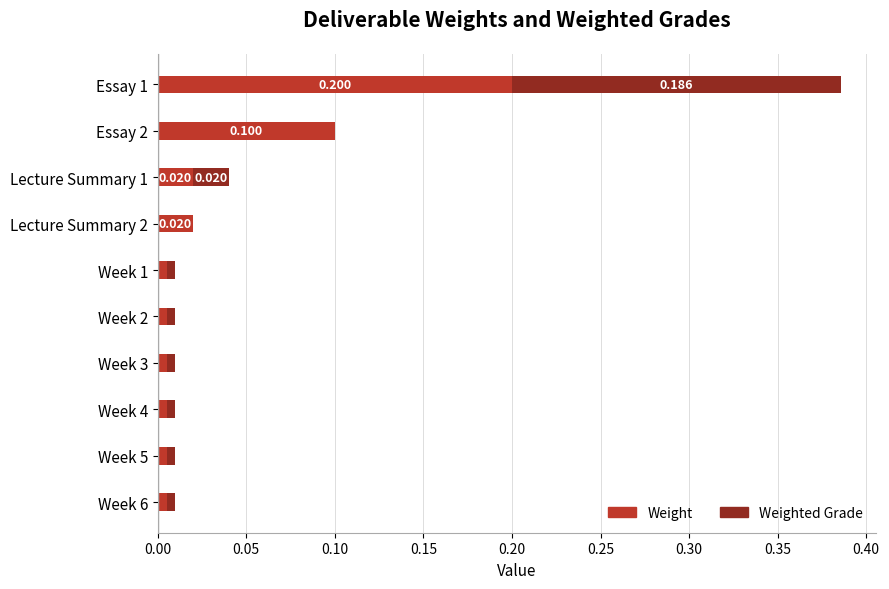

What is the difference between the second highest and second lowest values in the Weight series?

0.1